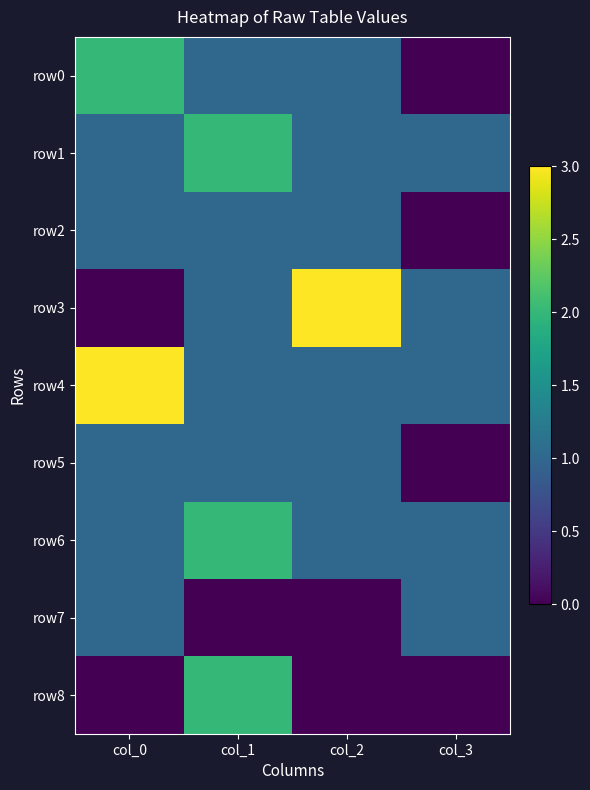

At which category does the chart reach its peak across all series?

col_2